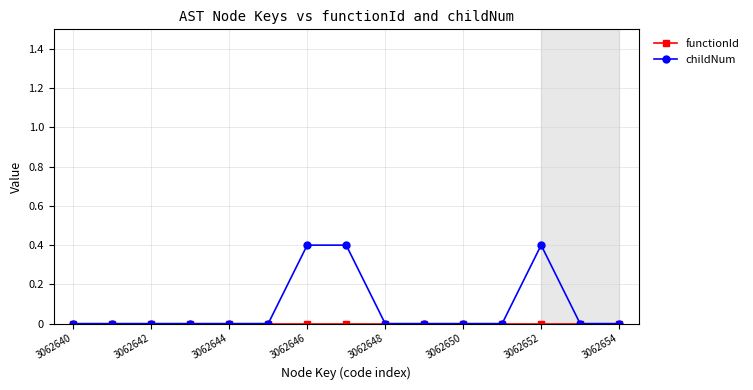

Which series has the largest range (max minus min)?

childNum